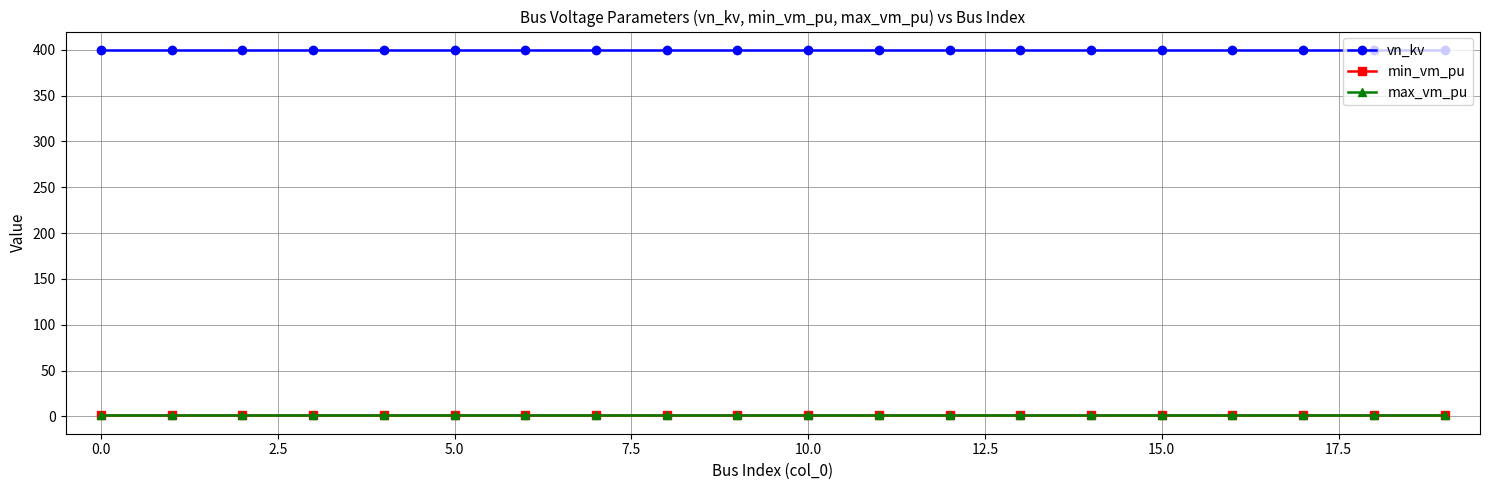

What is the lowest value of the vn_kv series?

400.0